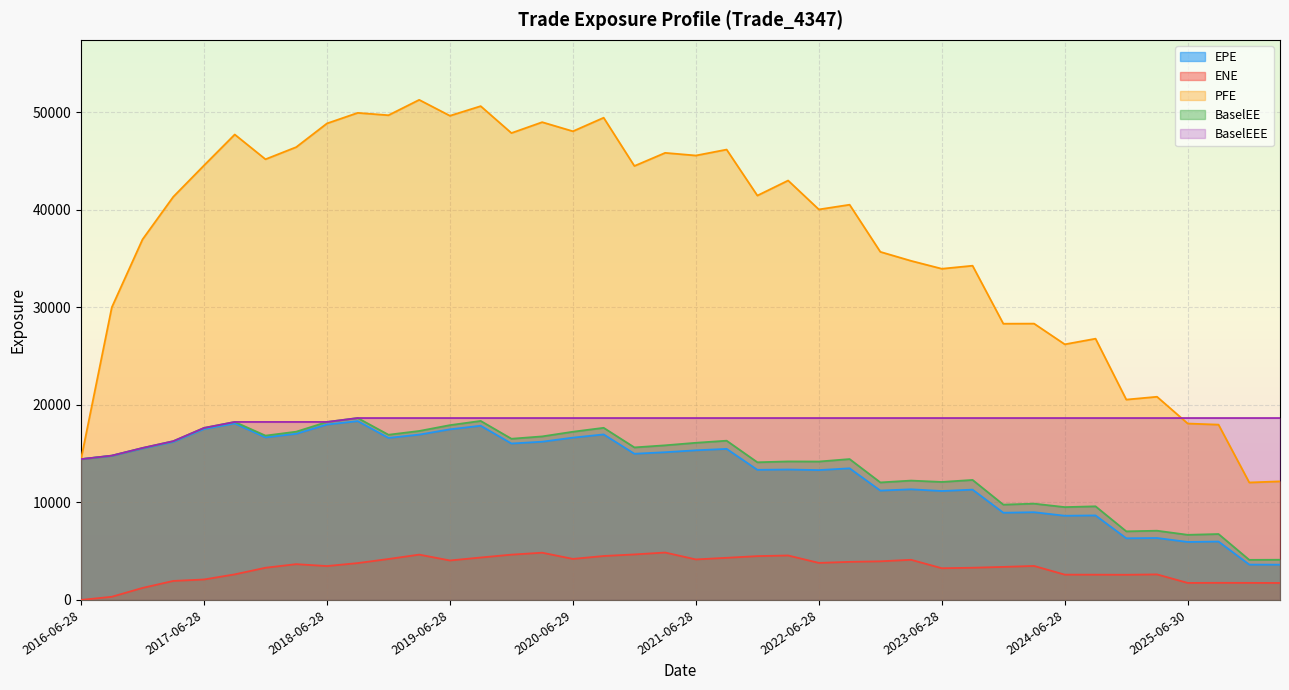

True or false: BaselEE has a value of 6426.7 at 2020-09-28.

False